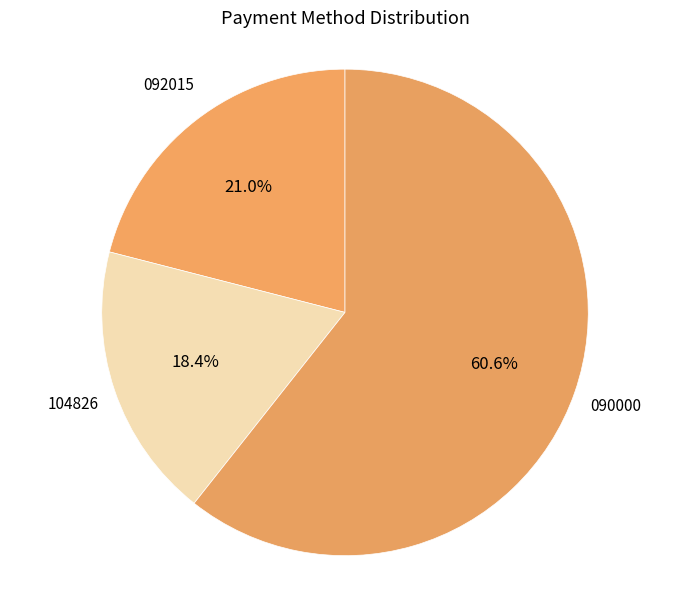

Is there a majority slice in this chart?

Yes